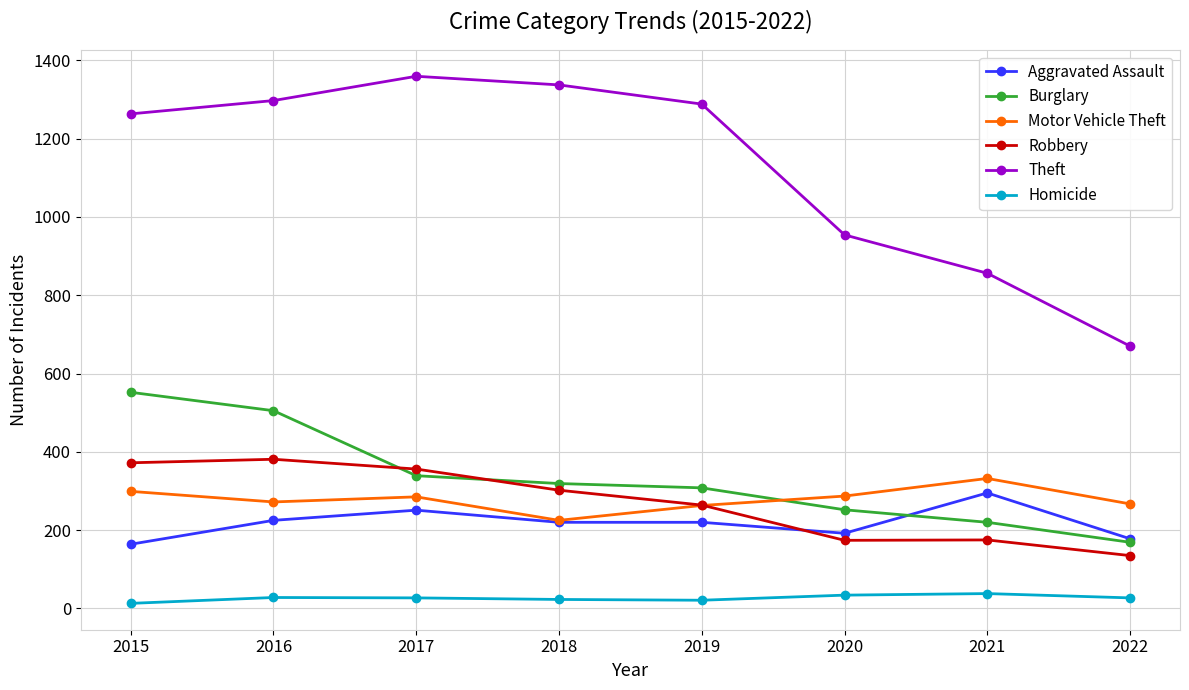

The Robbery series shows 302 at 2018. True or false?

True